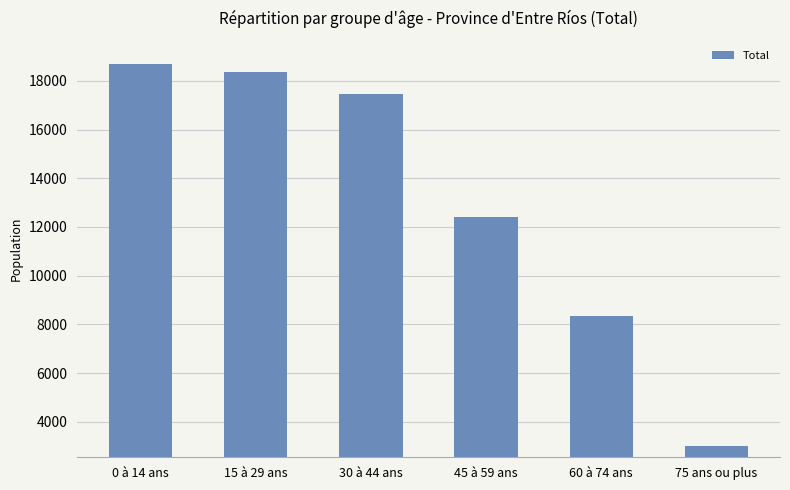

What is the label of the 4th bar from the right?

30 à 44 ans